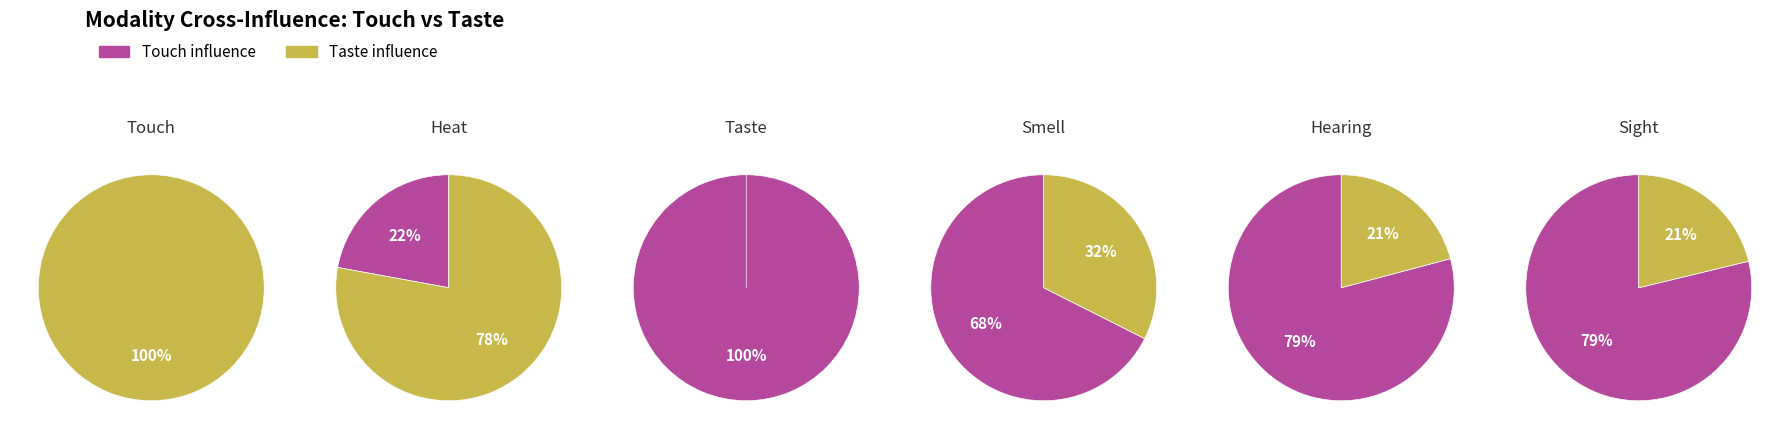

Does hearing account for over 50% of the chart?

No